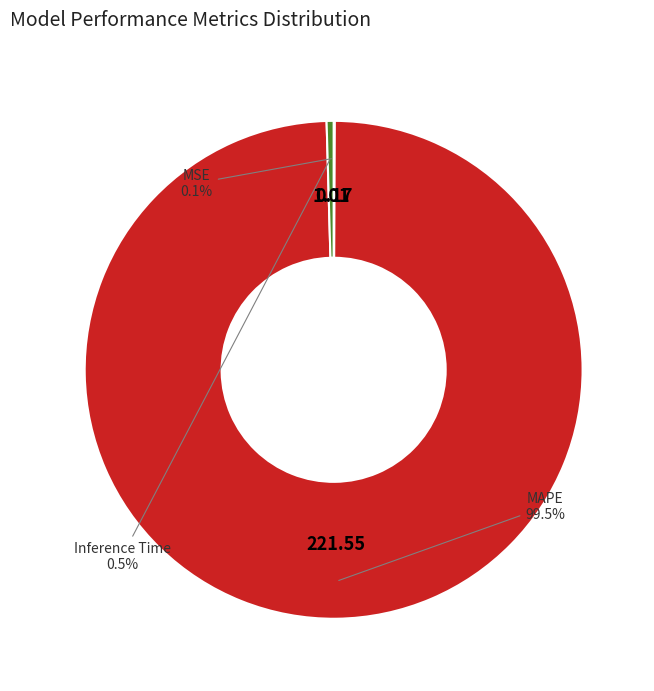

Rank the categories by value from highest to lowest.

MAPE, Inference Time, MSE